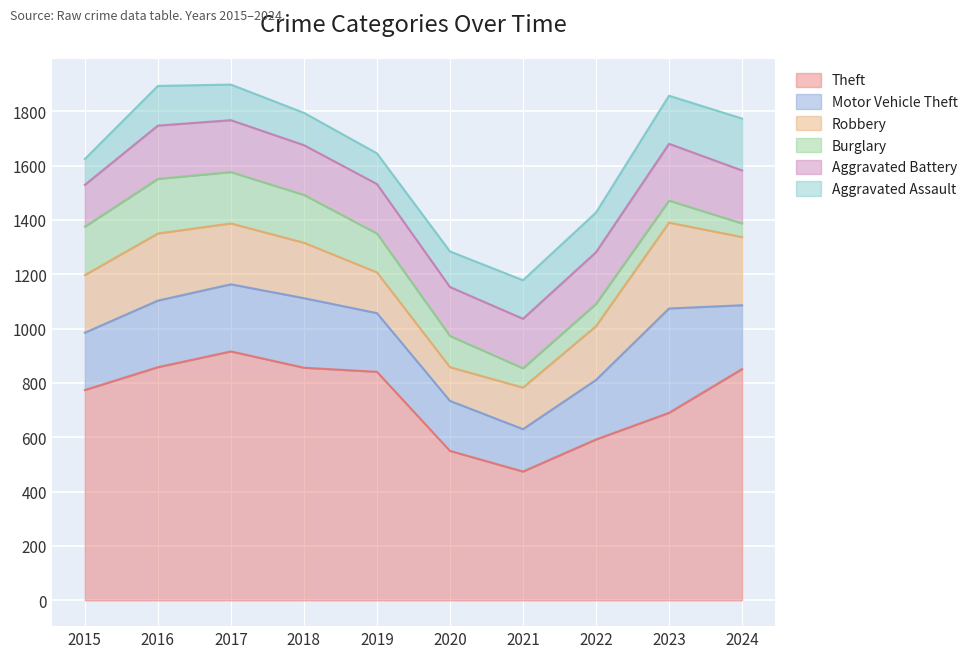

What are all the series names shown in the legend?

Theft, Motor Vehicle Theft, Robbery, Burglary, Aggravated Battery, Aggravated Assault